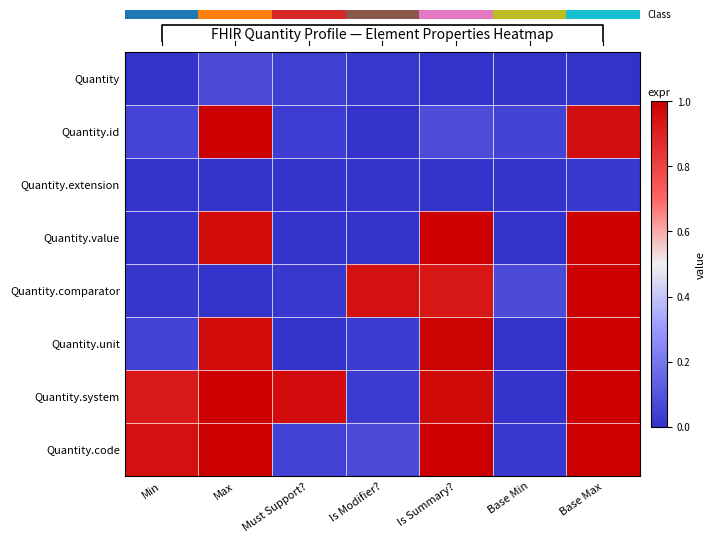

What is the sum of all Quantity.unit values?

3.0